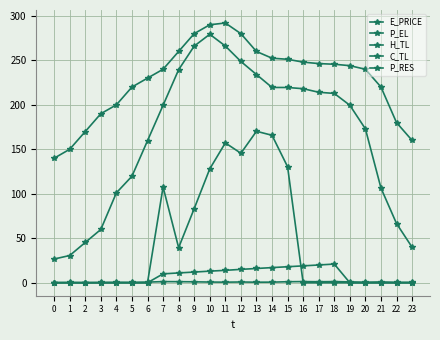

How many series are shown in this chart?

5